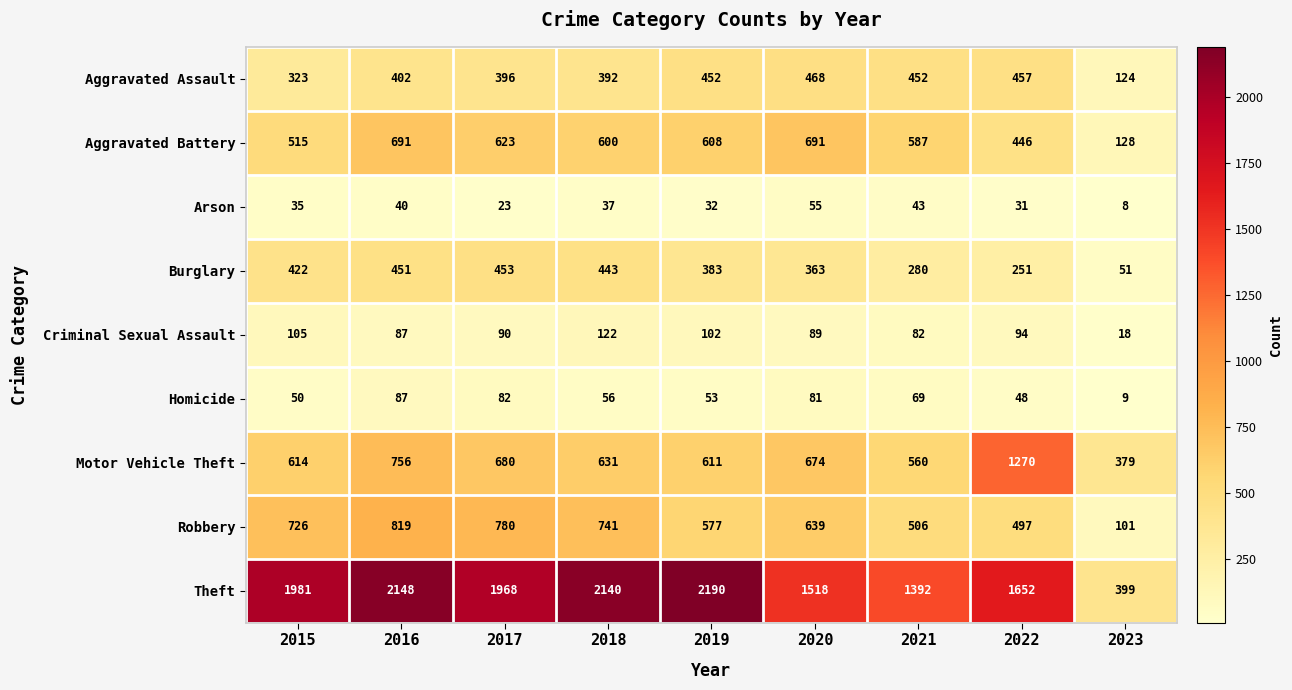

Rank the series at 2022 from highest to lowest value.

Theft, Motor Vehicle Theft, Robbery, Aggravated Assault, Aggravated Battery, Burglary, Criminal Sexual Assault, Homicide, Arson